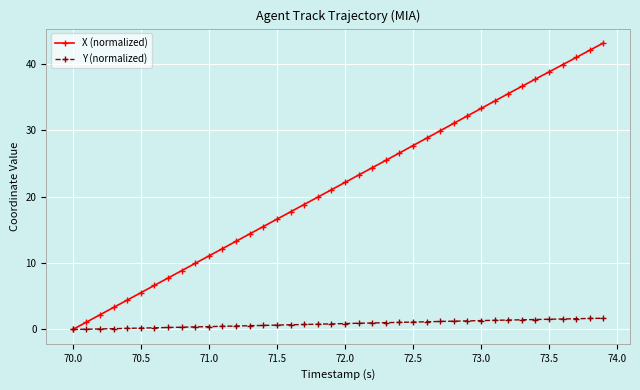

What is the value of the X (normalized) point at the 15th from the left?

15.5